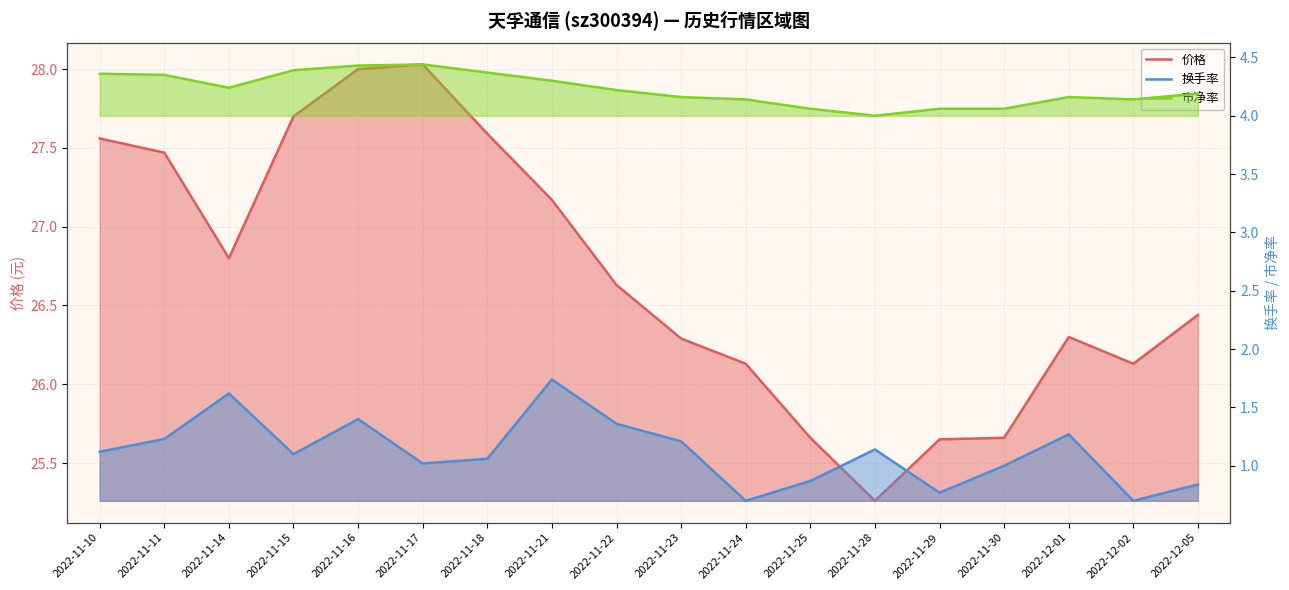

True or false: 价格 and 换手率 cross at least once.

False